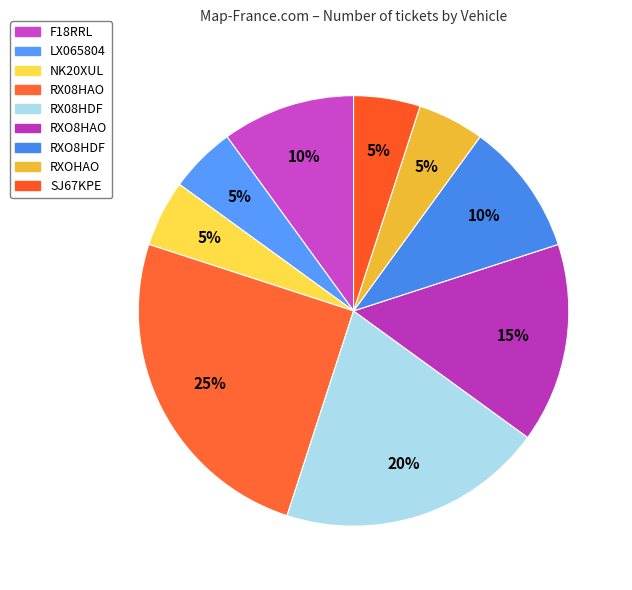

Do F18RRL and RX08HAO together represent more than half of the pie?

No